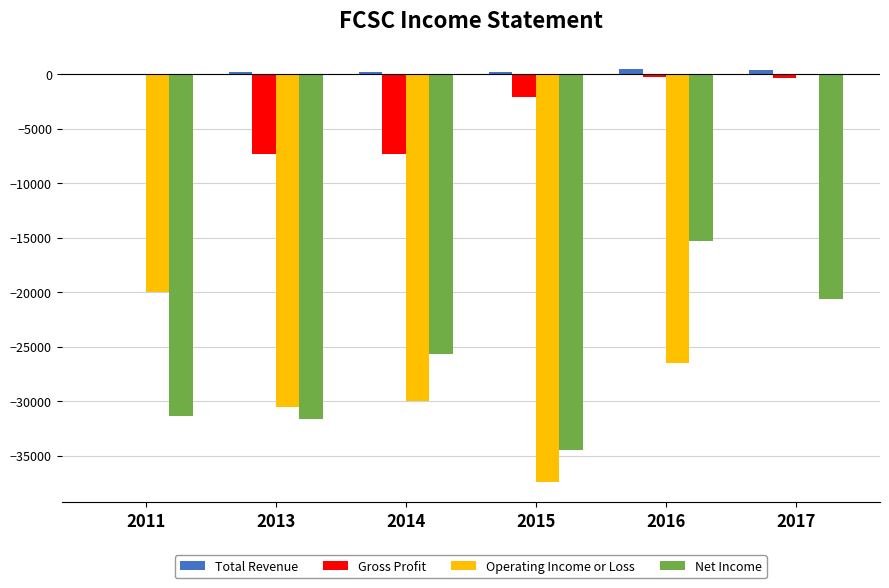

What is the sum of all Gross Profit values?

-17200